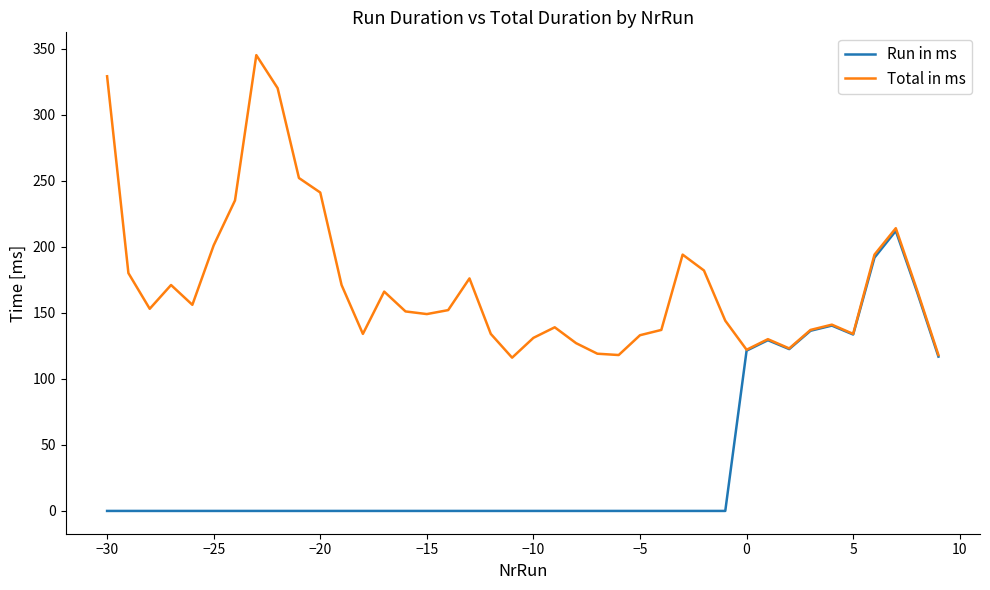

Which series has the widest spread of values?

Total in ms